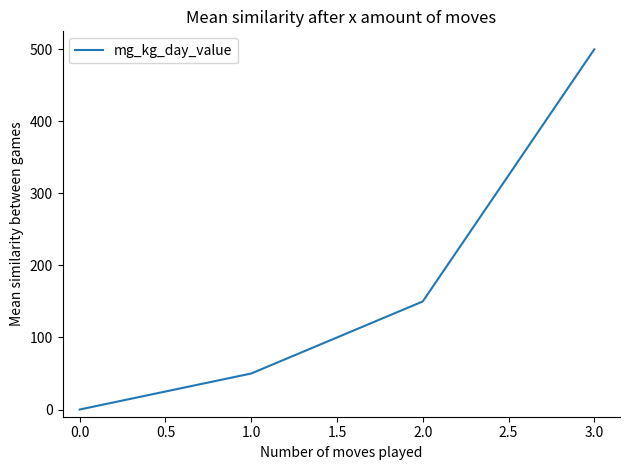

Reading right to left, transcribe all the data shown in this chart.

500	150	50	0